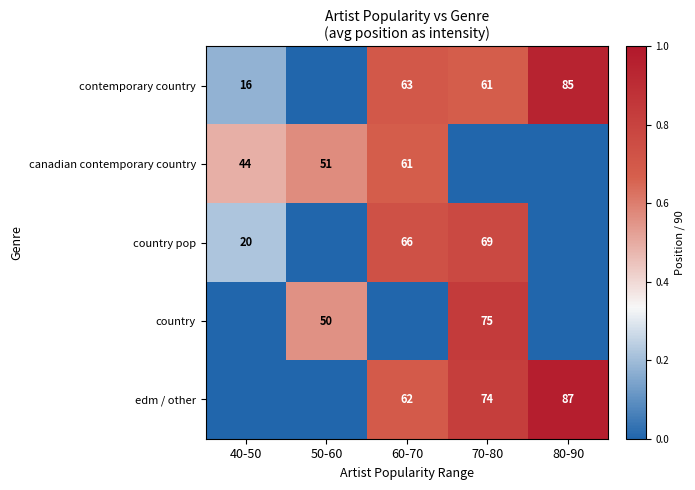

True or false: country pop has a value of 20 at 40-50.

True